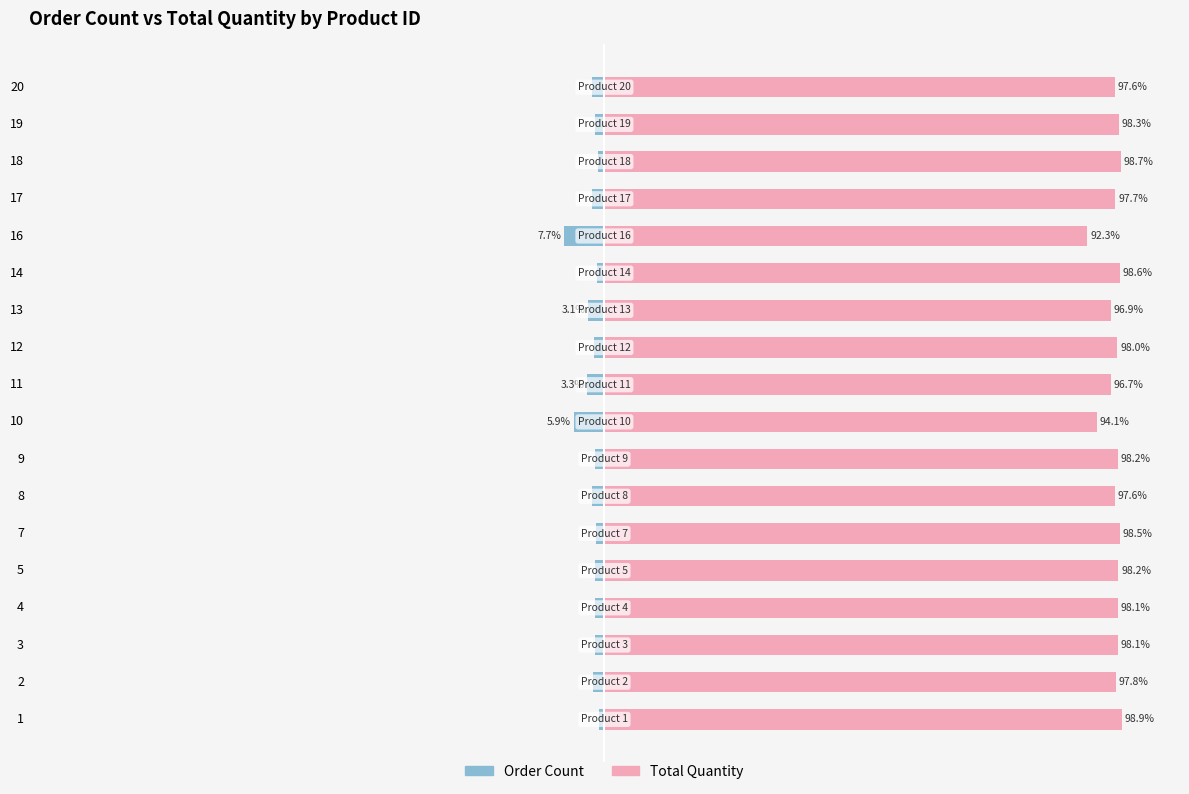

Which series has the largest total across all categories?

Total Quantity